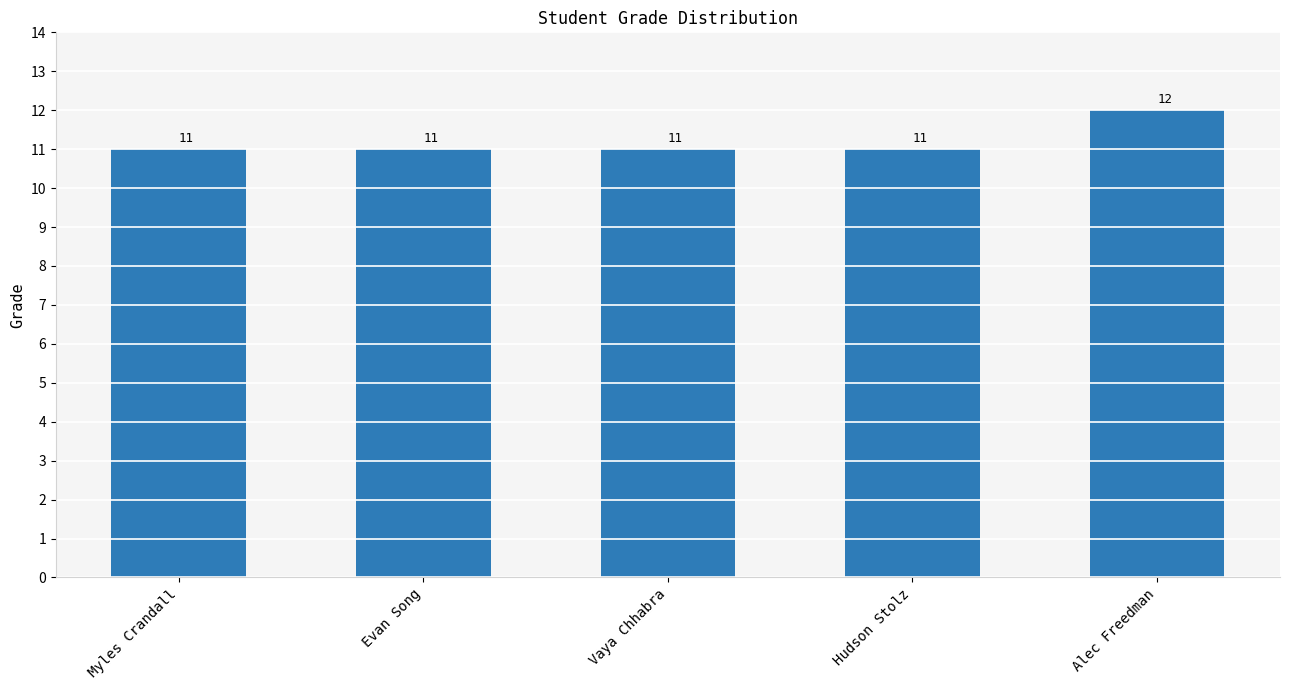

What is the sum of all values?

56